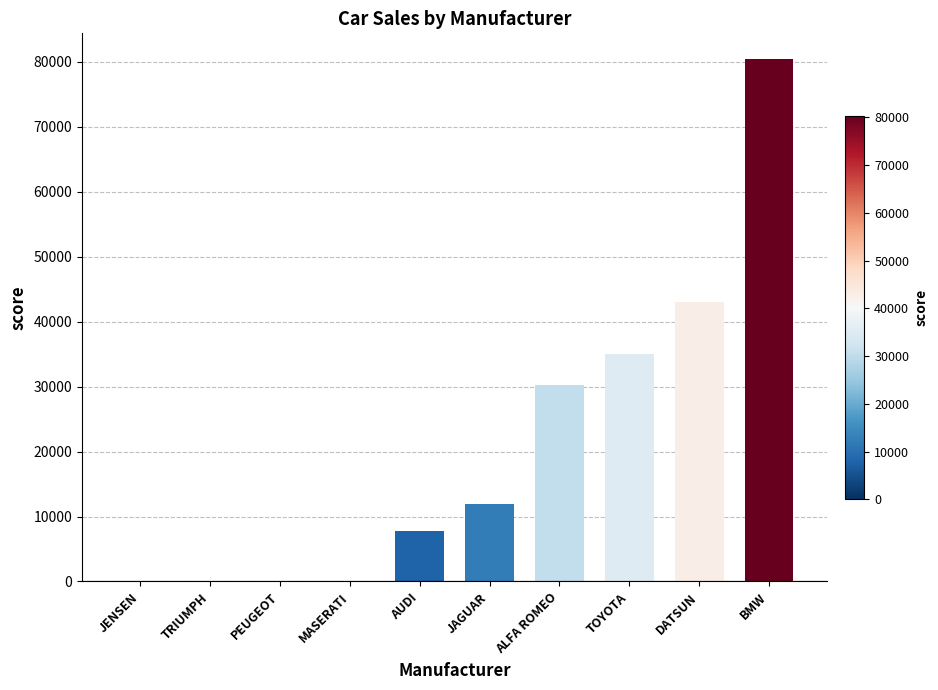

Read the value at ALFA ROMEO.

30200